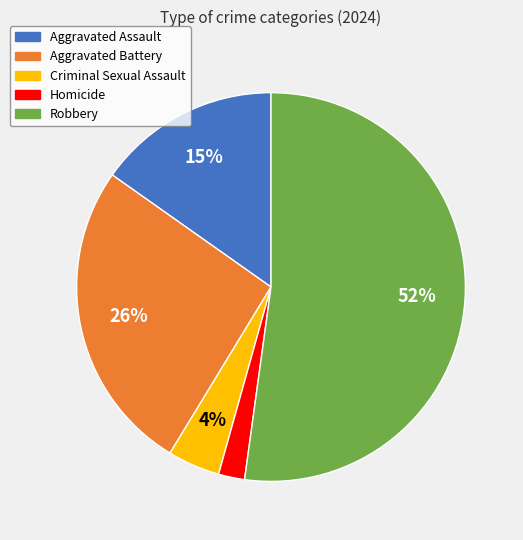

The Criminal Sexual Assault slice represents 4% of the pie. True or false?

True